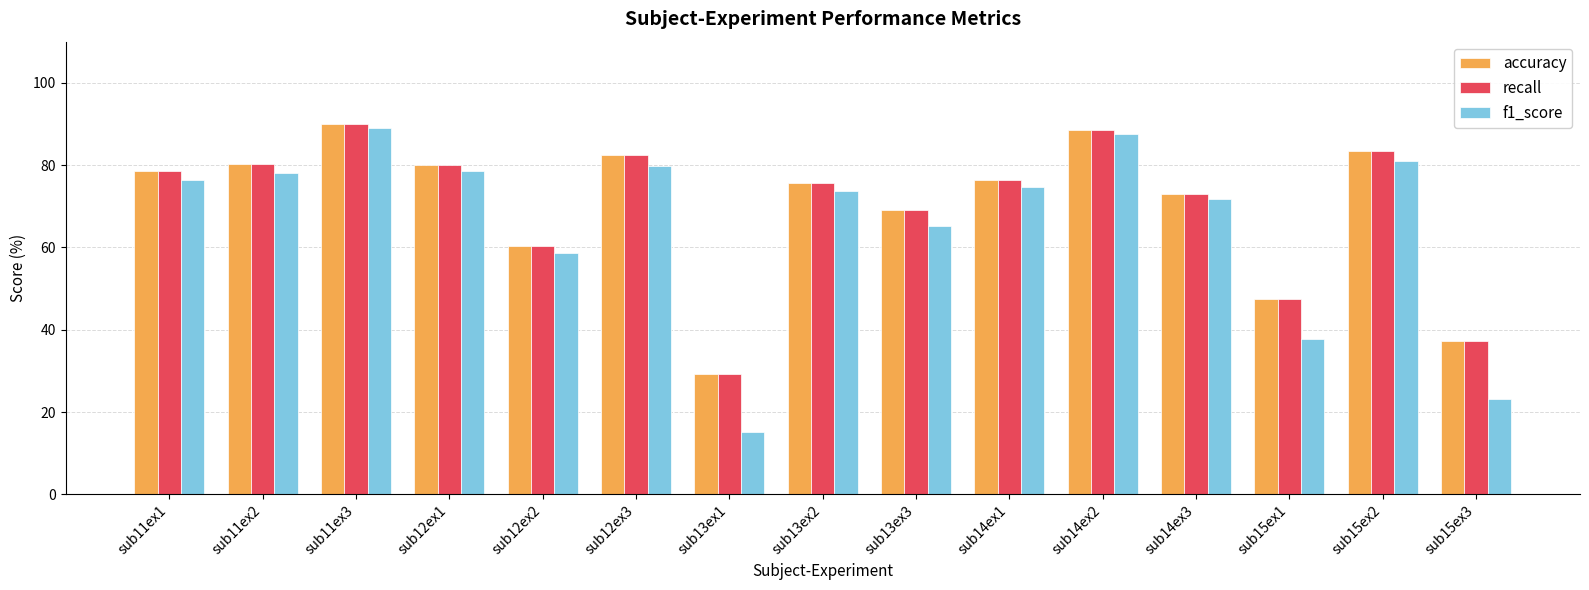

The value of f1_score at sub13ex1 is 24.2. True or false?

False